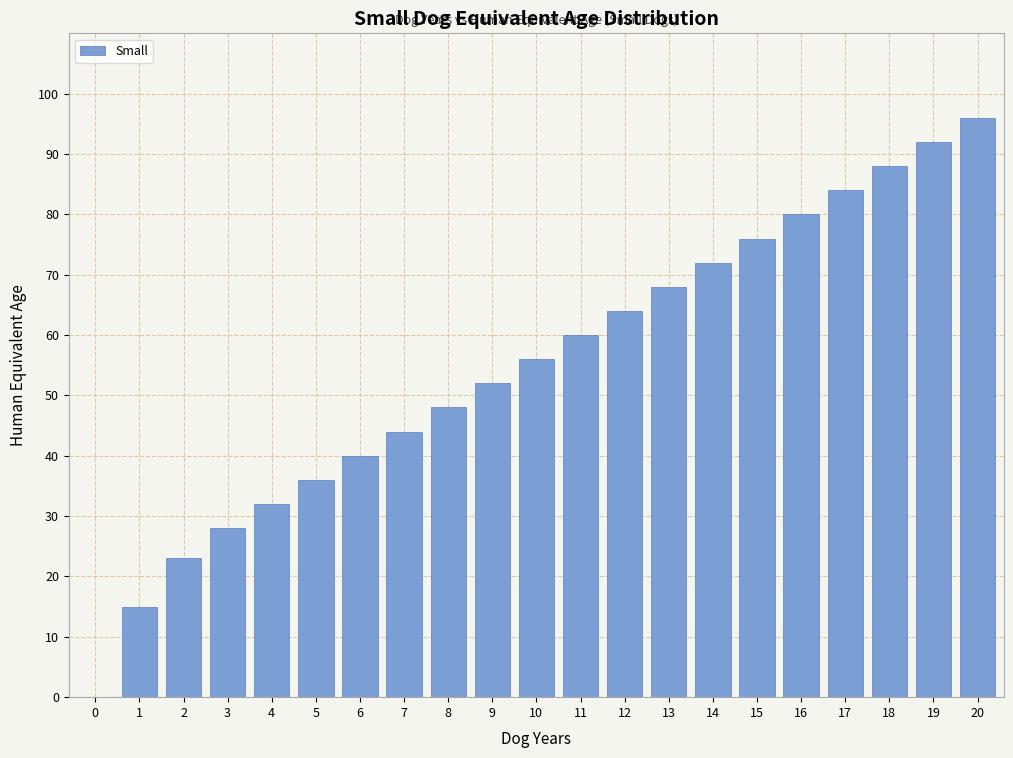

Reading left to right, what are all the values shown in this chart?

0=0	1=15	2=23	3=28	4=32	5=36	6=40	7=44	8=48	9=52	10=56	11=60	12=64	13=68	14=72	15=76	16=80	17=84	18=88	19=92	20=96